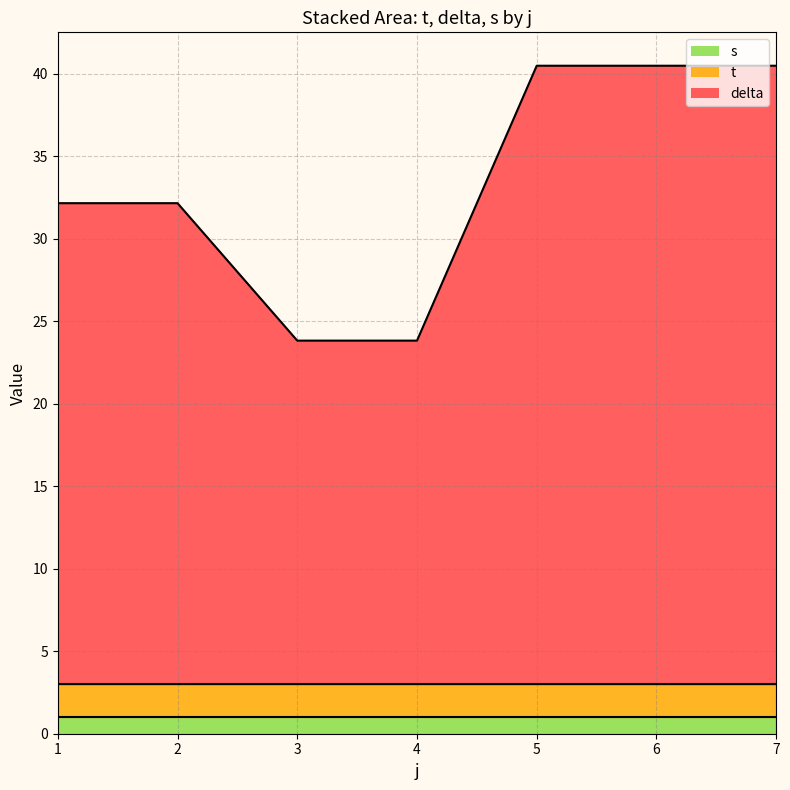

Does the chart have visible grid lines?

Yes